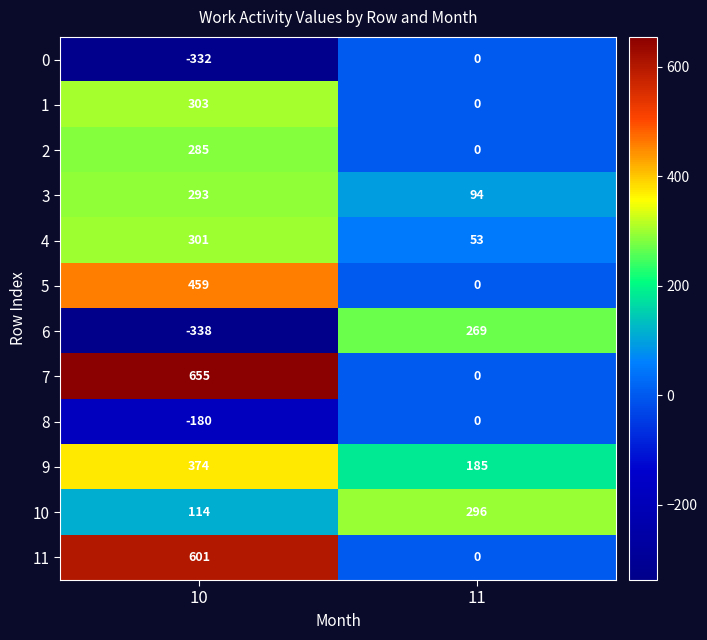

Rank the categories by 5 value from highest to lowest.

10, 11